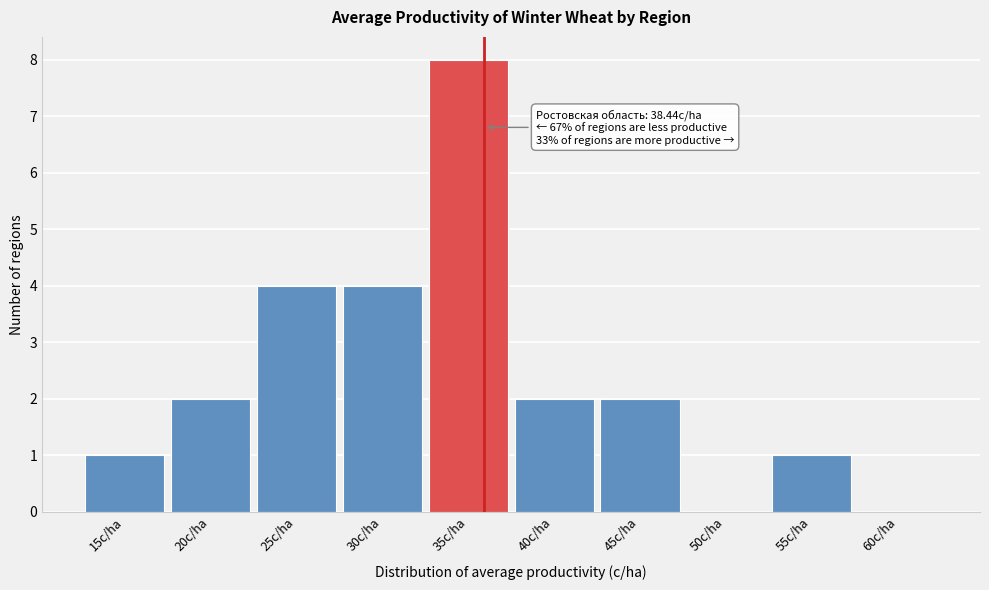

Reading left to right, transcribe all the data shown in this chart.

15c/ha=1	20c/ha=2	25c/ha=4	30c/ha=4	35c/ha=8	40c/ha=2	45c/ha=2	50c/ha=0	55c/ha=1	60c/ha=0